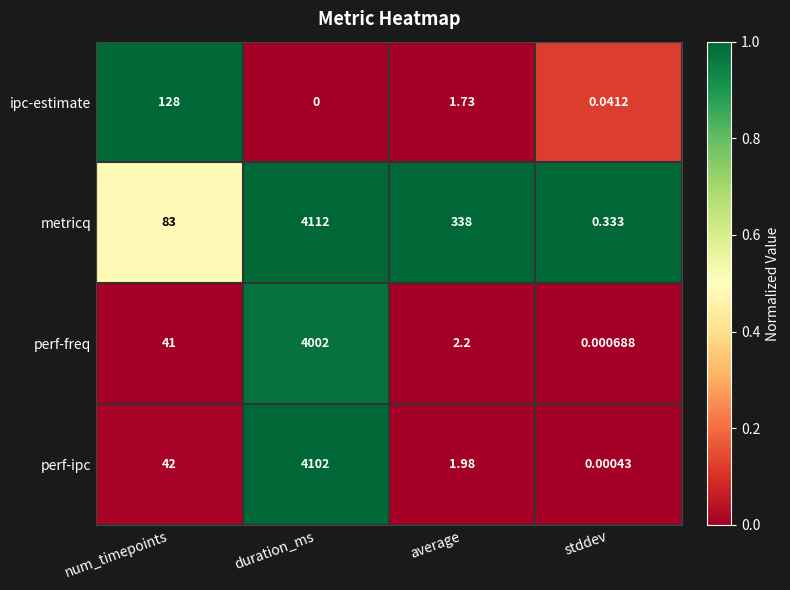

Which series has the largest range (max minus min)?

metricq